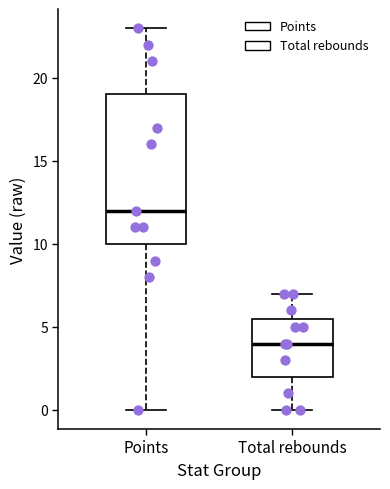

Where does the upper whisker of the box for Total rebounds end on the y-axis? The values are not printed on the chart, so give them approximately, as read against the axis.

7.0